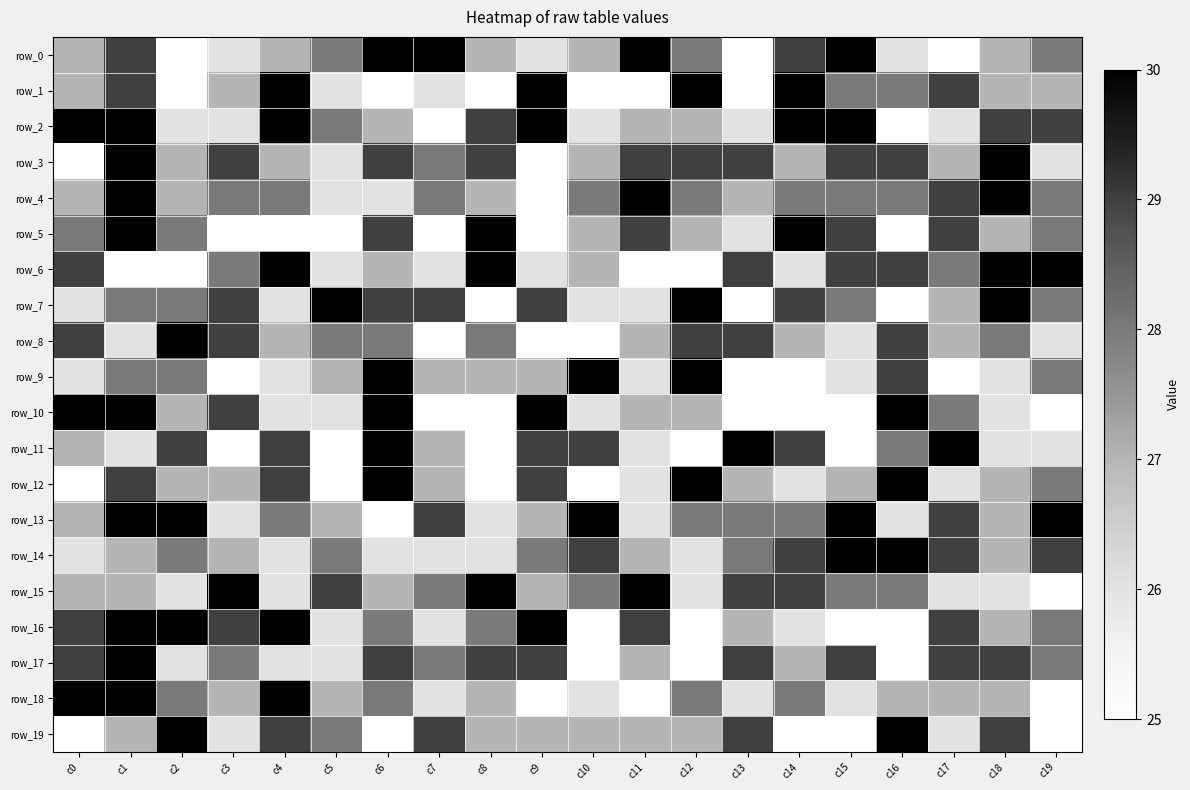

Rank the categories by row_0 value from lowest to highest.

c2, c13, c17, c3, c9, c16, c0, c4, c8, c10, c18, c5, c12, c19, c1, c14, c6, c7, c11, c15